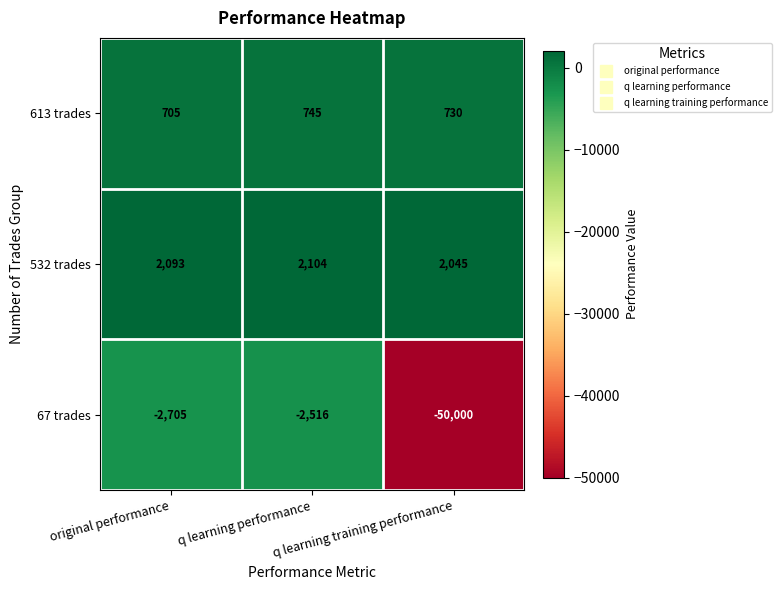

What is the average value of the 532 trades series?

2081